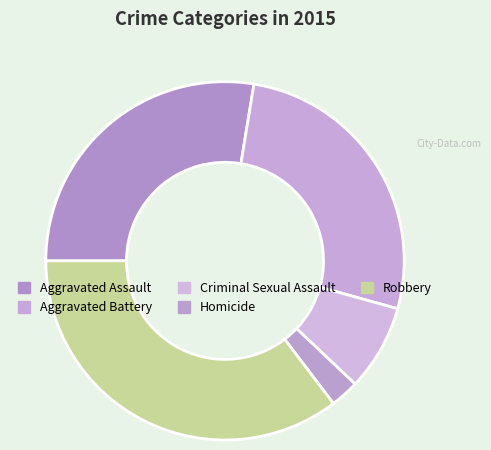

Between Aggravated Assault and Criminal Sexual Assault, which is larger?

Aggravated Assault